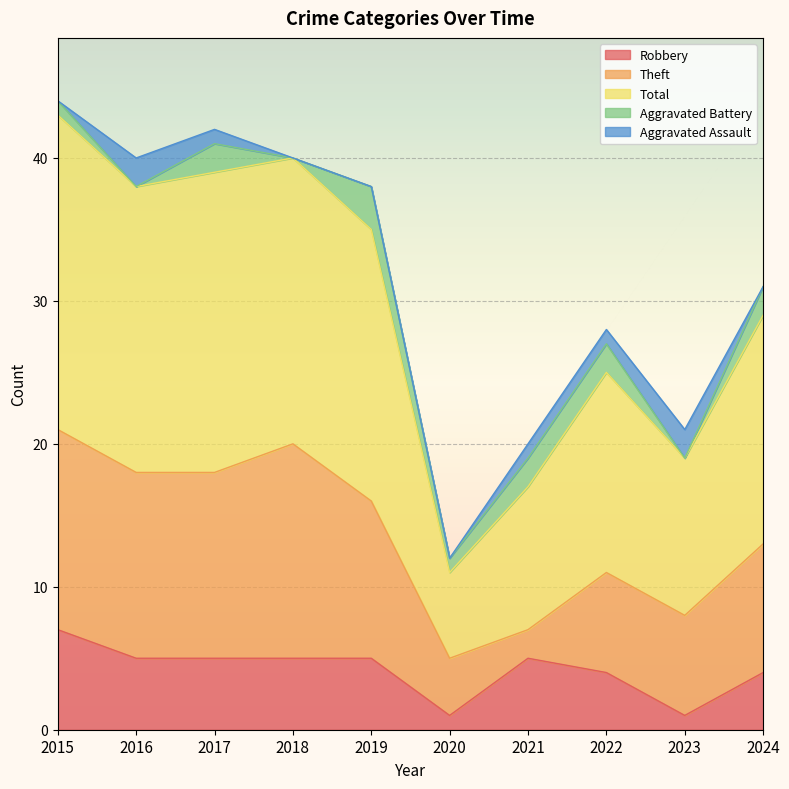

What are all the series names shown in the legend?

Robbery, Theft, Total, Aggravated Battery, Aggravated Assault